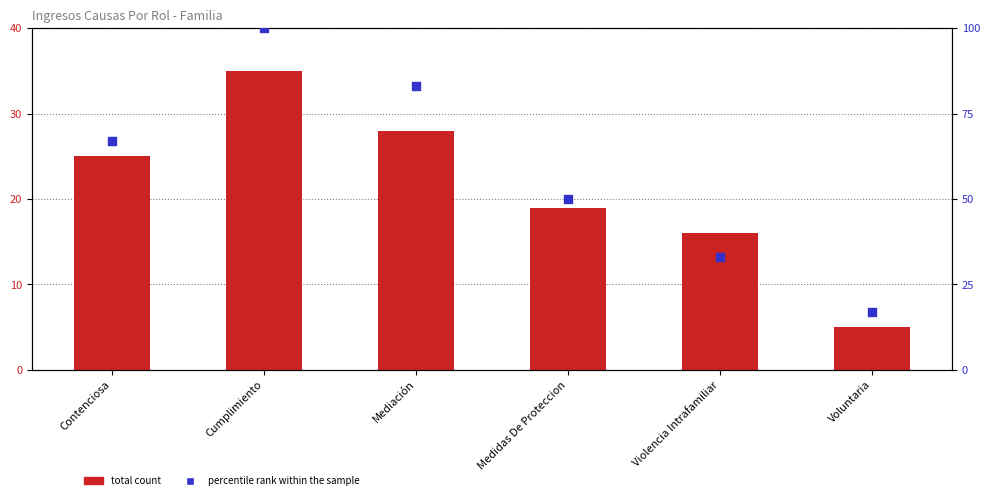

Which series has the widest spread of Y values?

percentile rank within the sample